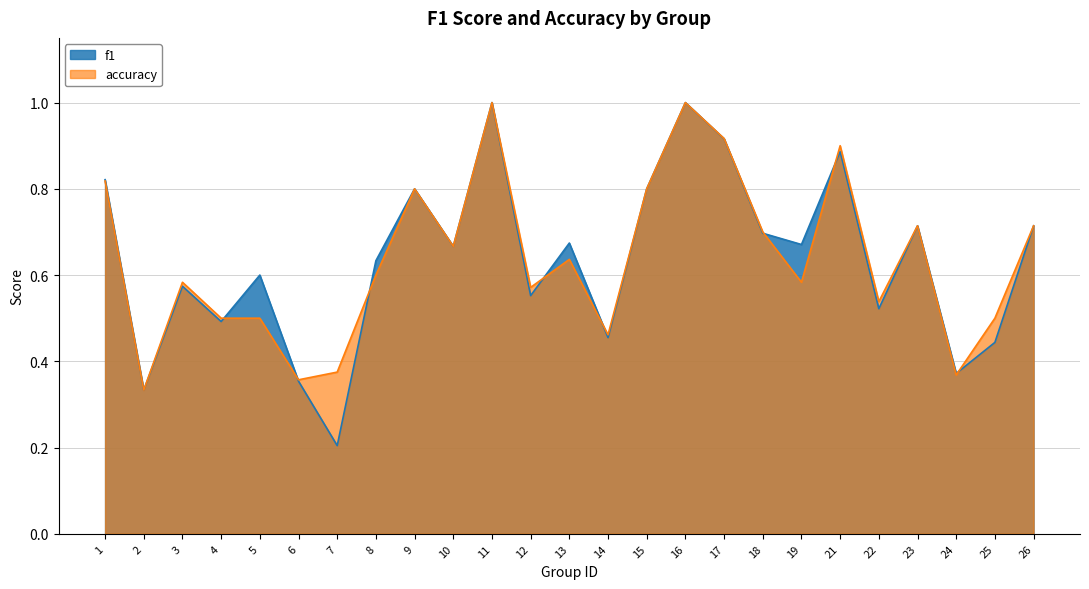

Is the value of accuracy at 7 greater than the value of f1 at 1?

No